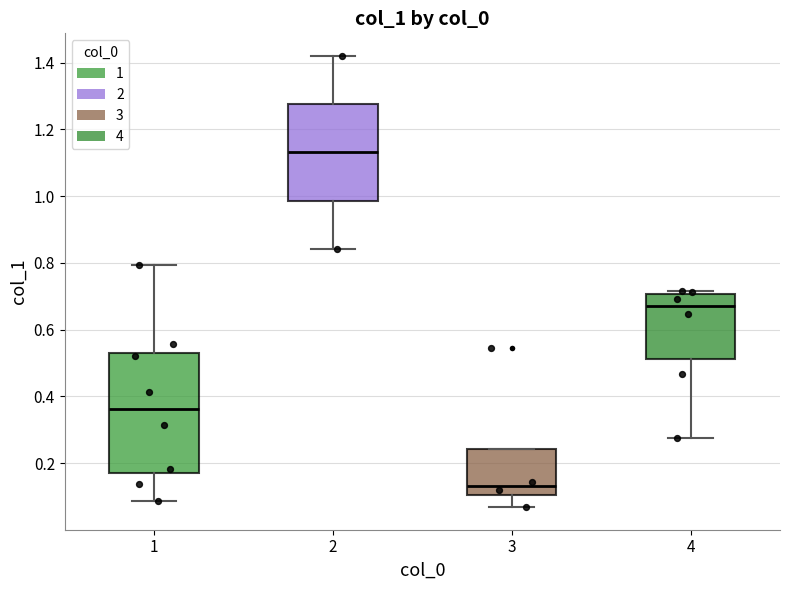

Which box is the tallest, from its lower edge to its upper edge?

1